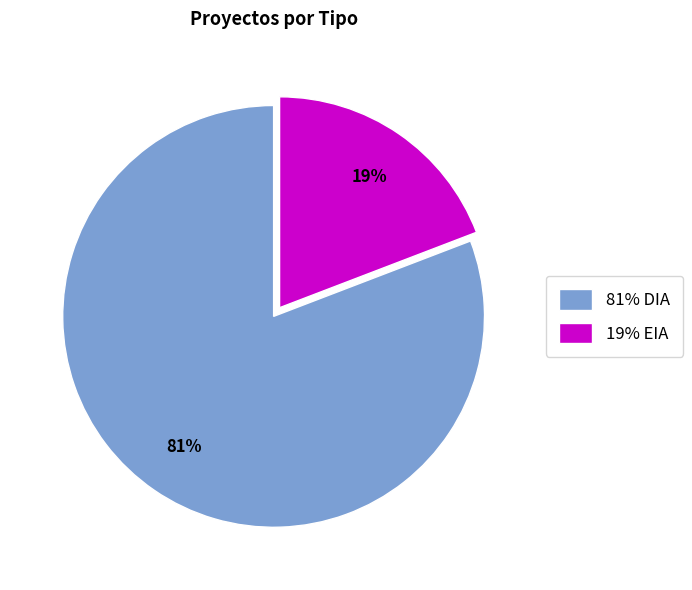

The 81% DIA slice represents 72% of the pie. True or false?

False